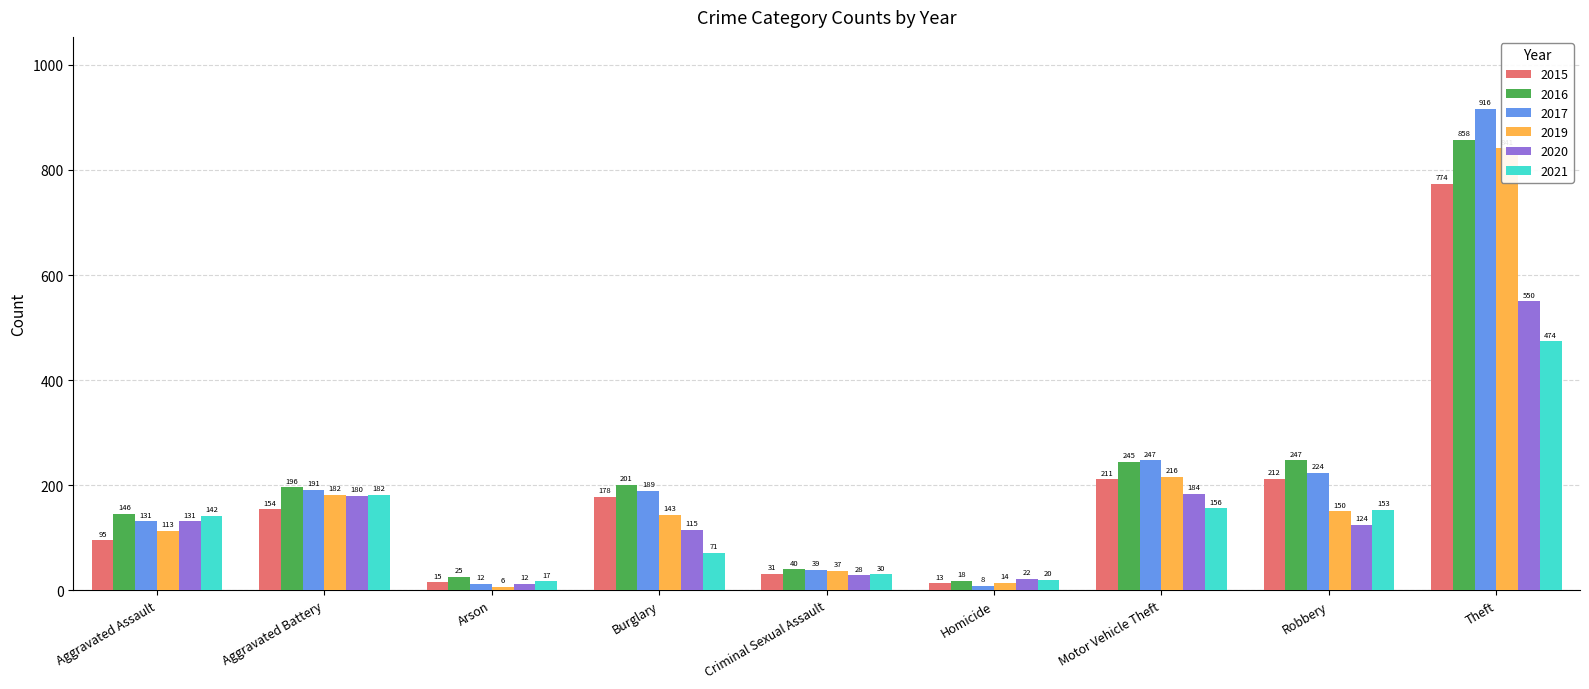

List the labels in order of 2016 value, largest first.

Theft, Robbery, Motor Vehicle Theft, Burglary, Aggravated Battery, Aggravated Assault, Criminal Sexual Assault, Arson, Homicide